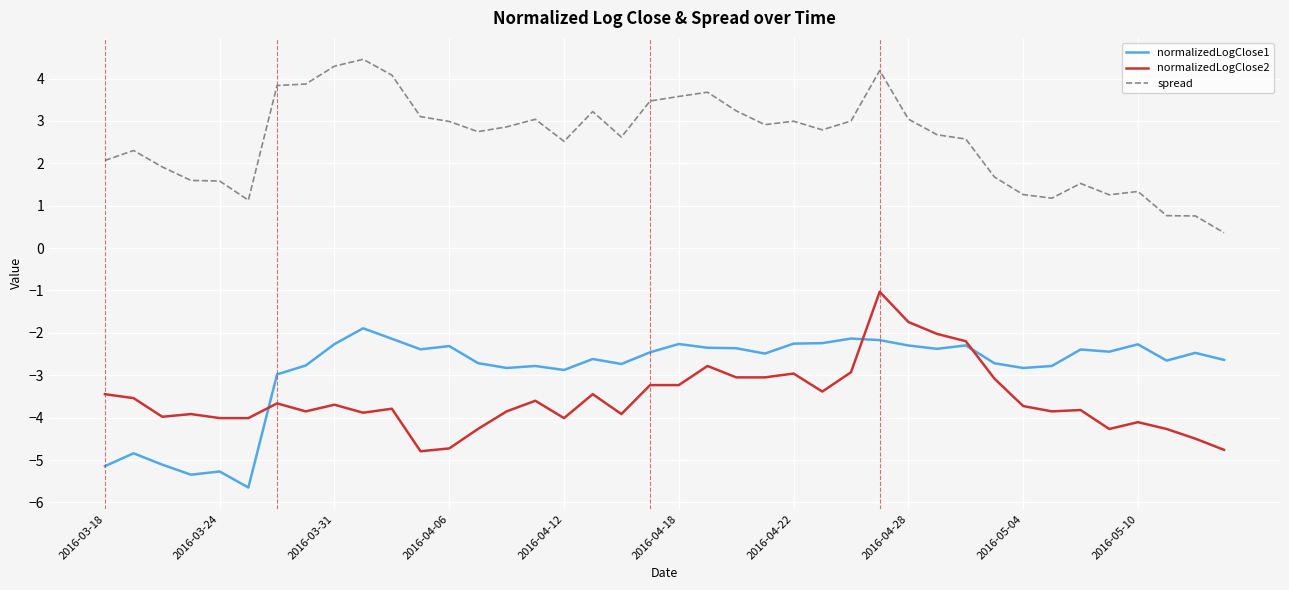

What is the lowest value of the spread series?

0.4